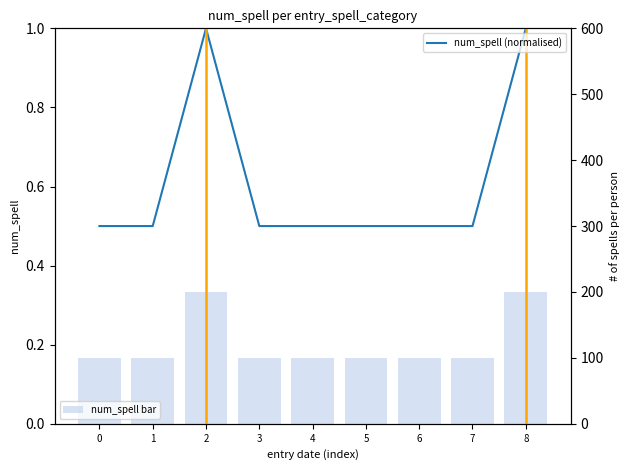

Is it true that num_spell (normalised) equals 0.3 at 8?

False